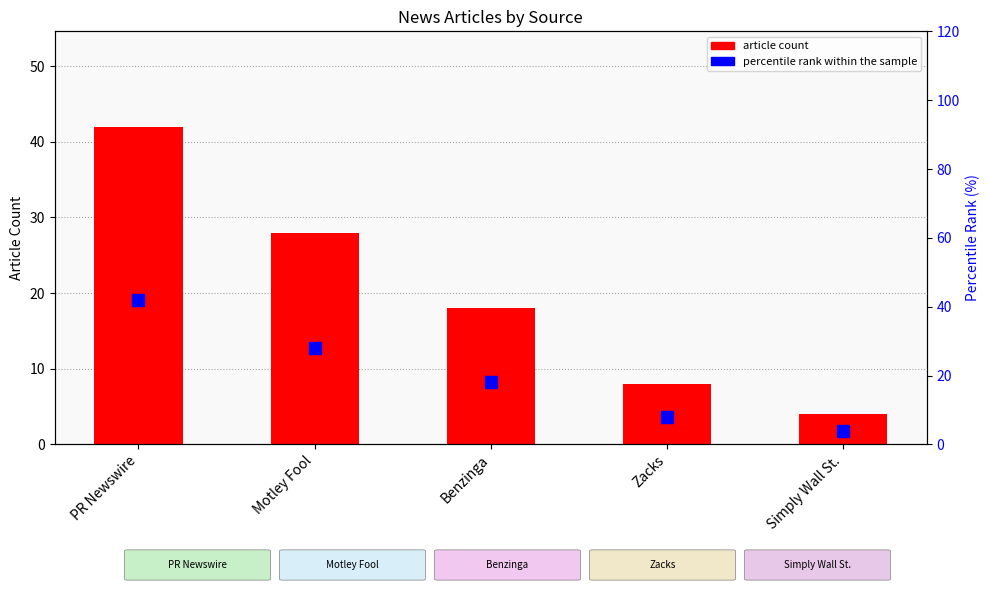

What is the label of the 3rd bar from the right?

Benzinga